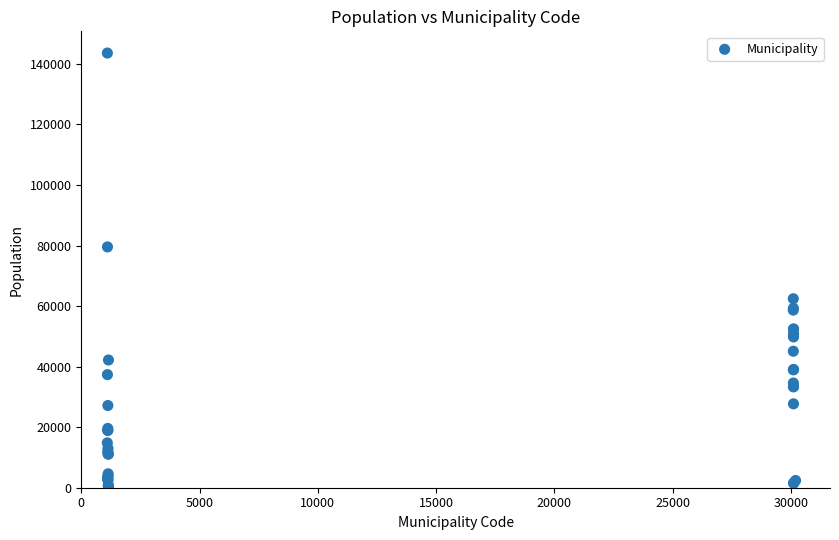

What Y value in the scatter plot is closest to 71886?

79537